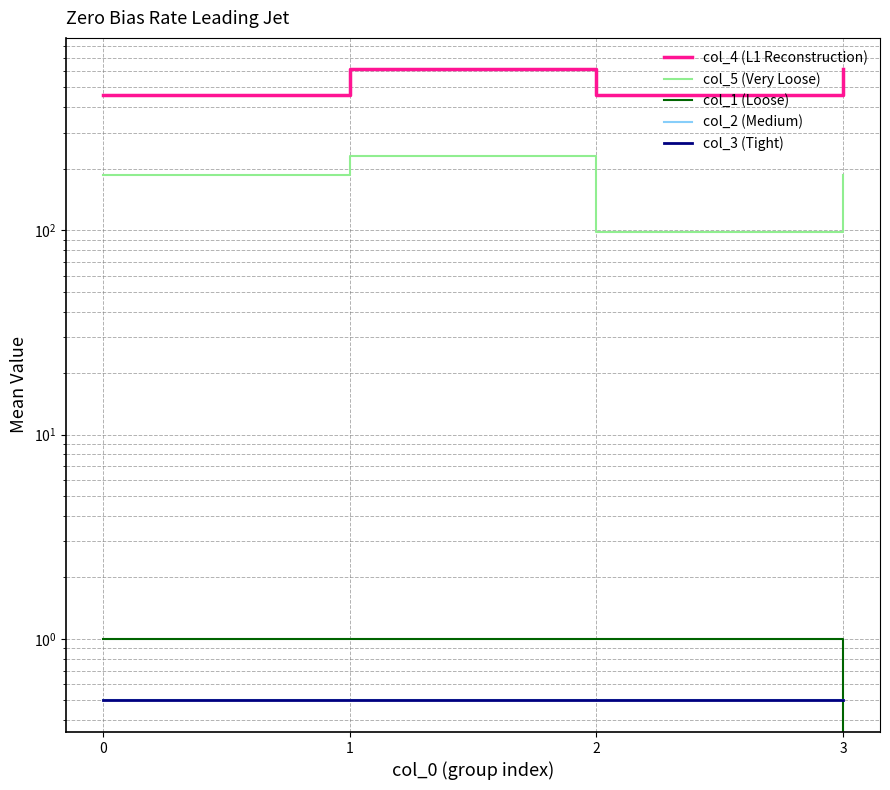

At which category is the sum across all series the highest?

1